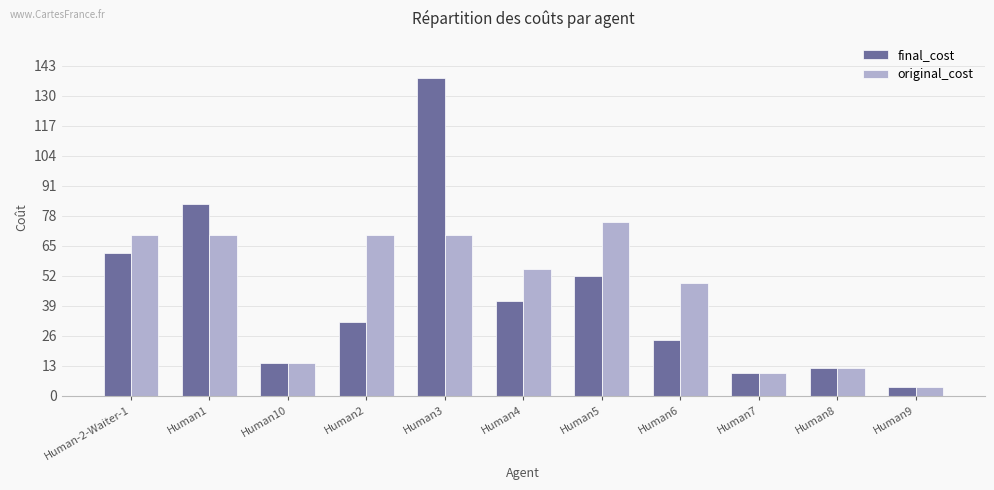

At which label does final_cost first exceed 32?

Human-2-Waiter-1